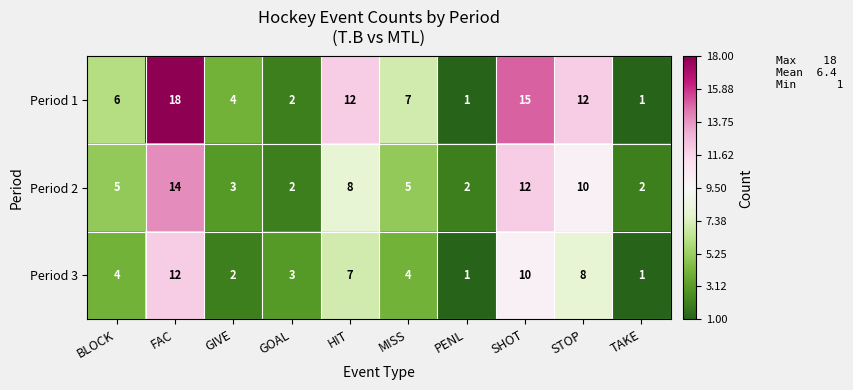

What is the difference between the second highest and second lowest values in the Period 3 series?

9